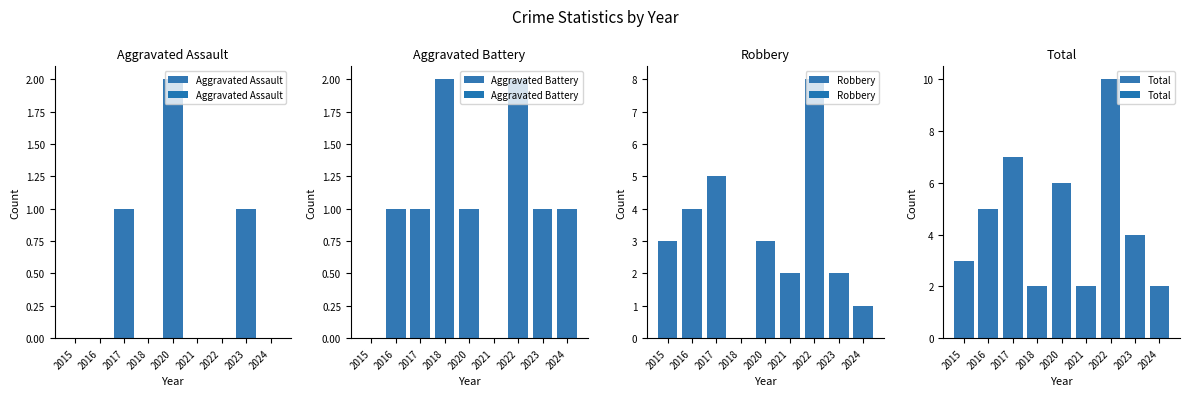

How many bars are there in total?

36